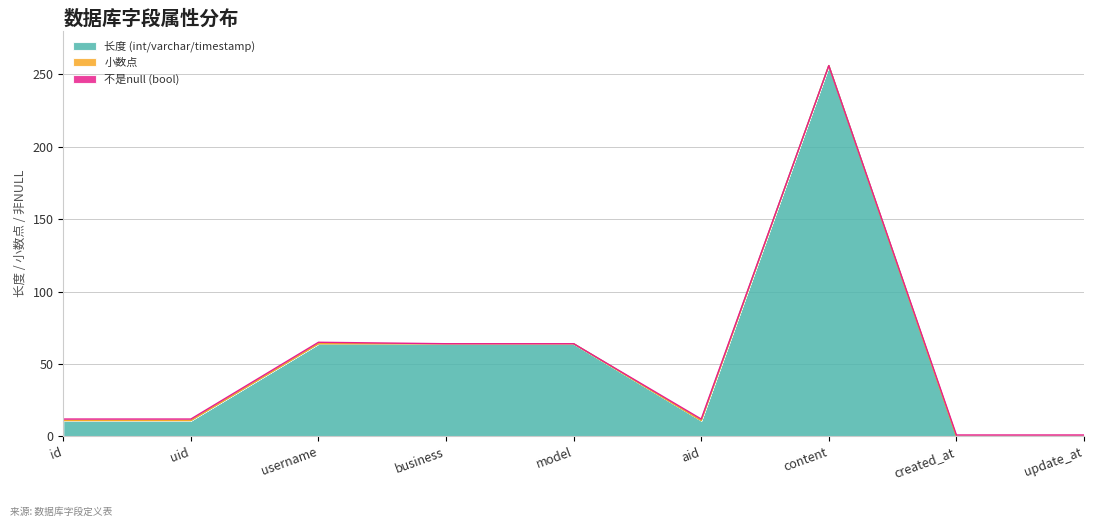

The value of 不是null (bool) at uid is 2. True or false?

False